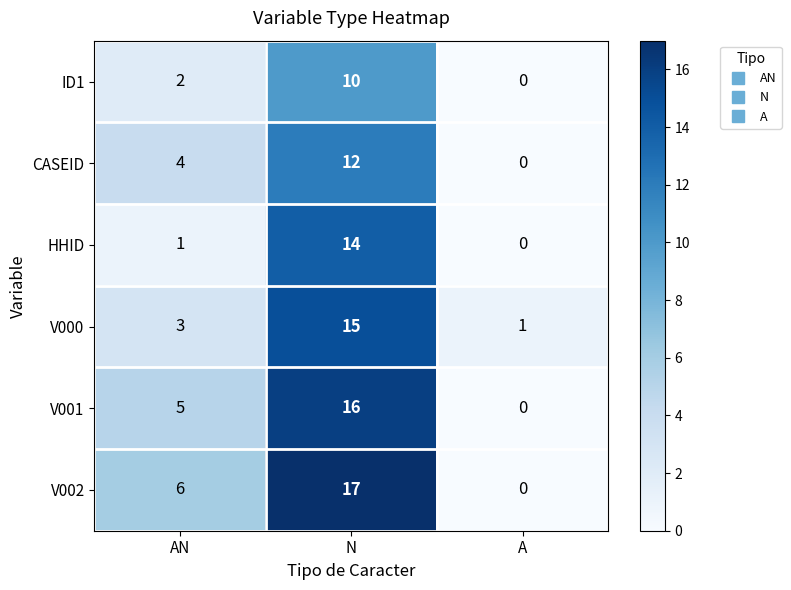

Rank the series by their maximum value, from highest to lowest.

V002, V001, V000, HHID, CASEID, ID1